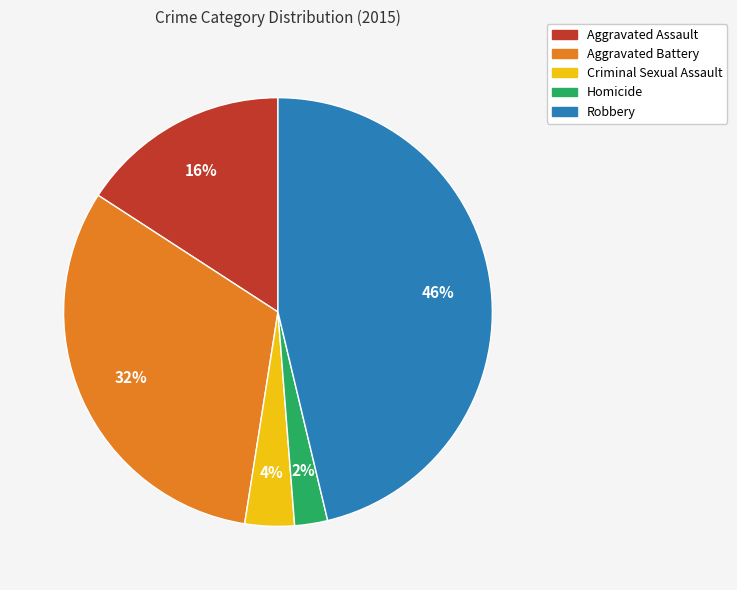

Does Homicide represent more than half of the total?

No